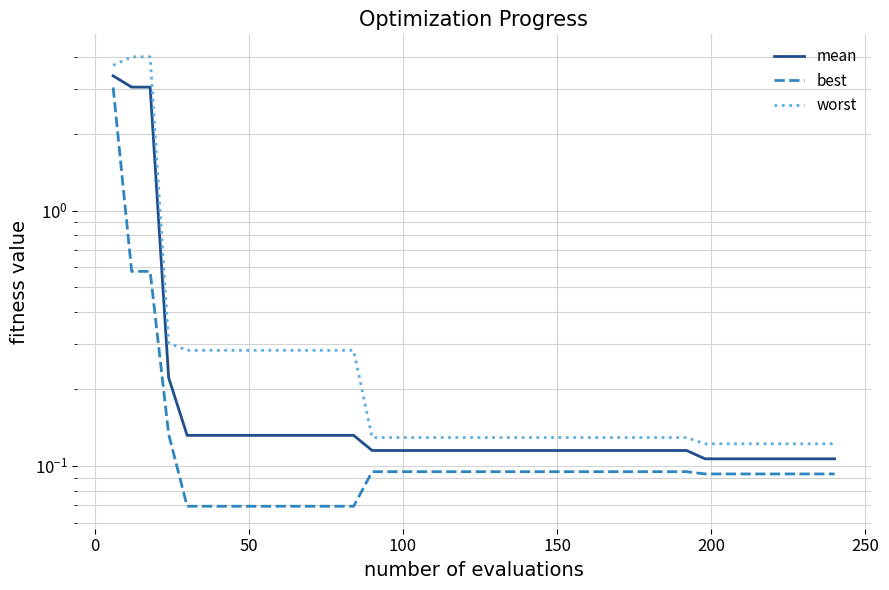

At how many categories does at least one series exceed 3?

3